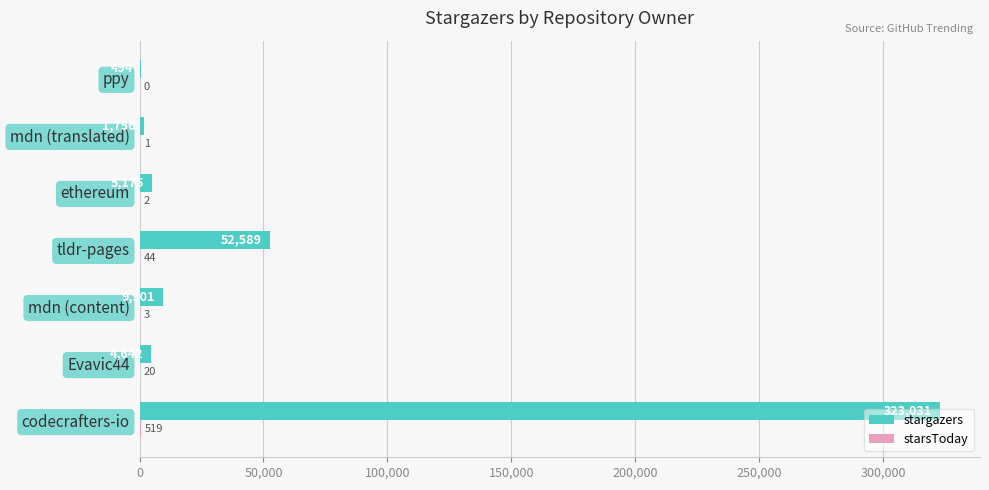

At which label is stargazers closest to 161762?

tldr-pages